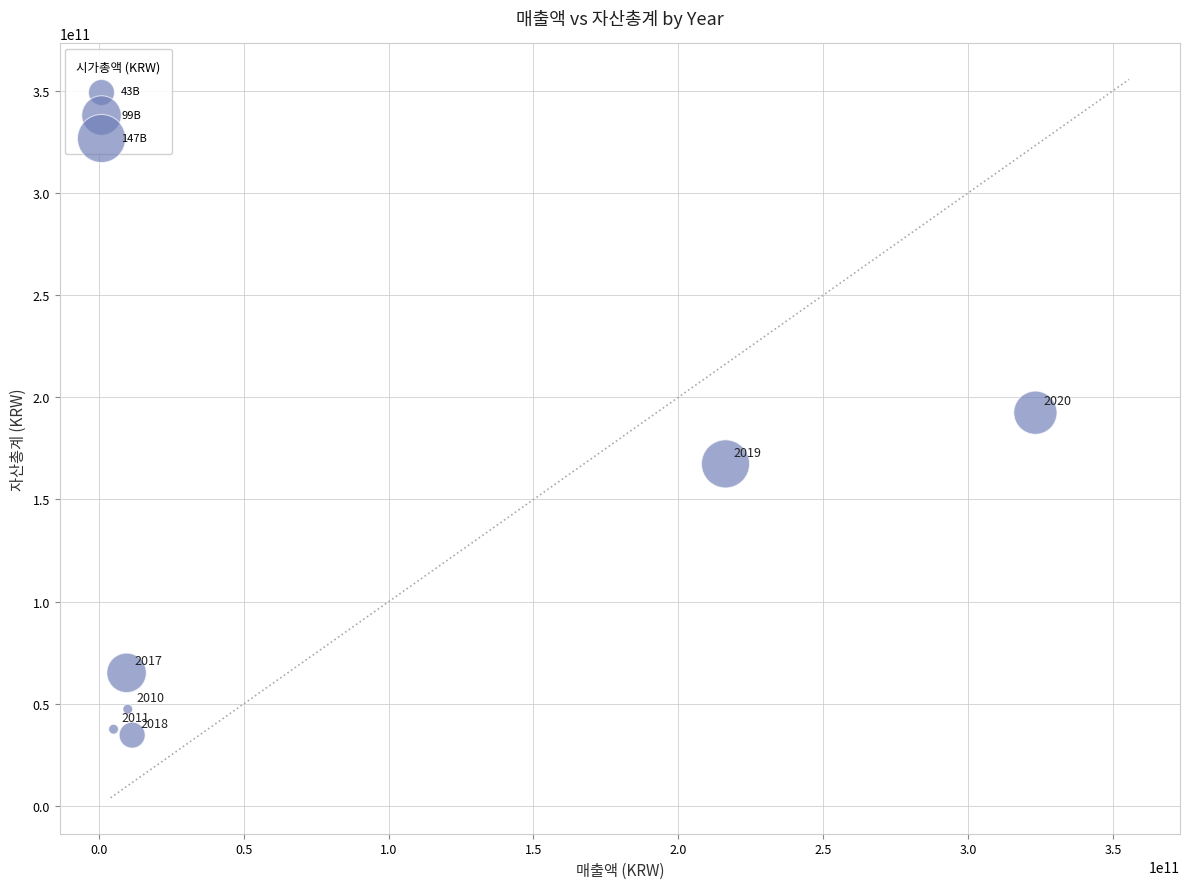

What is the range of X values (max minus min)?

318010470350